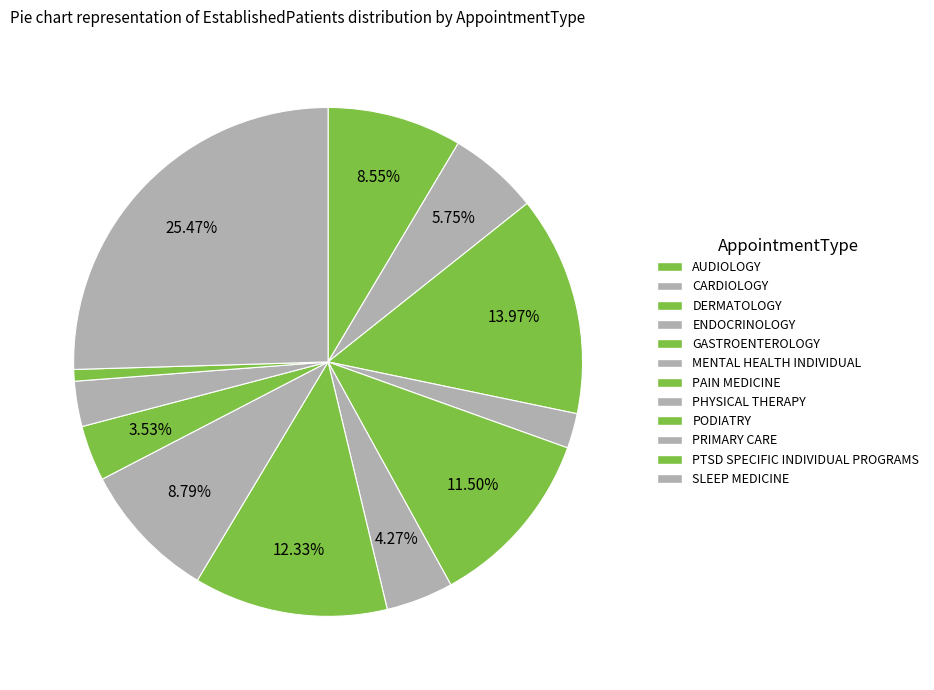

The PHYSICAL THERAPY slice represents 14% of the pie. True or false?

False